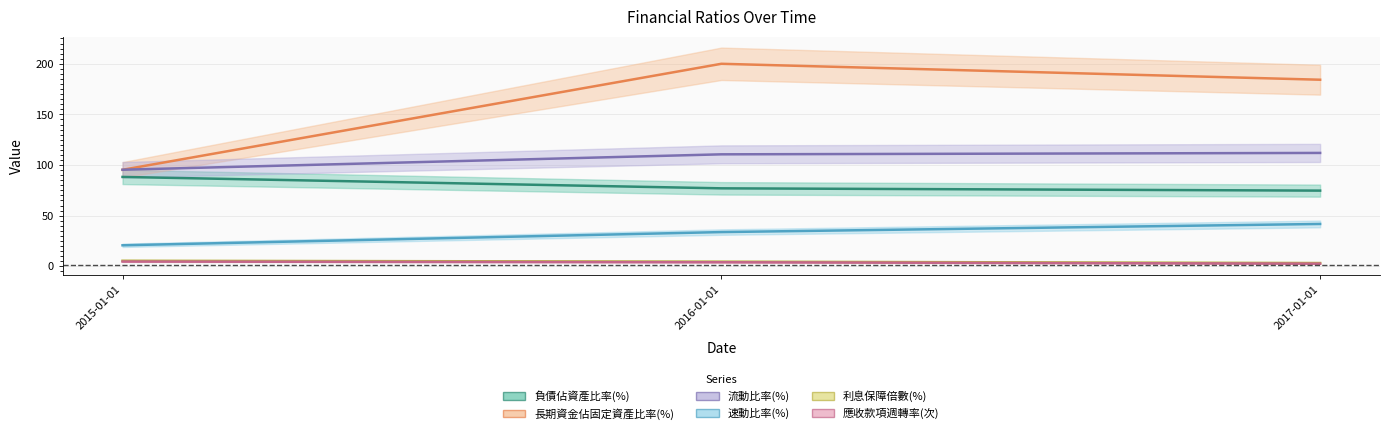

Which series changed the most between 2015-01-01 and 2017-01-01?

長期資金佔固定資產比率(%)